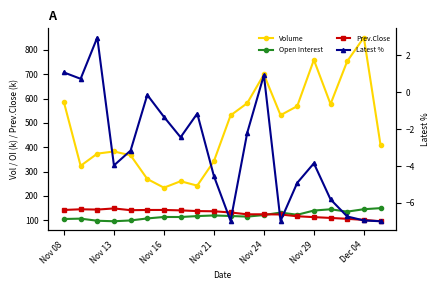

In Open Interest, how many points are higher than both neighbors (excluding endpoints)?

5